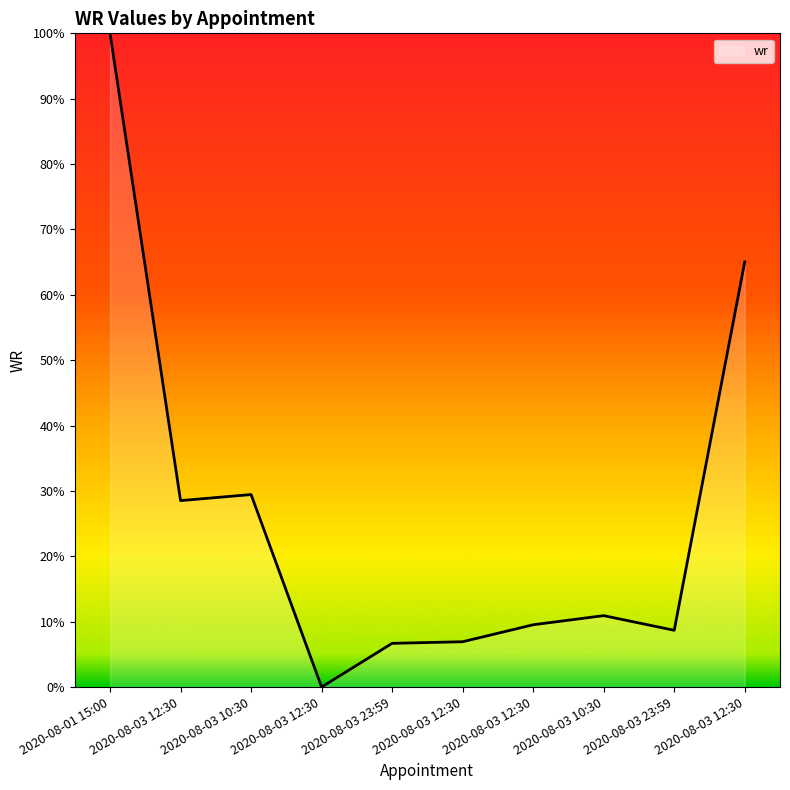

Rank the categories by value from highest to lowest.

2020-08-01 15:00, 2020-08-03 12:30, 2020-08-03 10:30, 2020-08-03 12:30, 2020-08-03 10:30, 2020-08-03 12:30, 2020-08-03 23:59, 2020-08-03 12:30, 2020-08-03 23:59, 2020-08-03 12:30